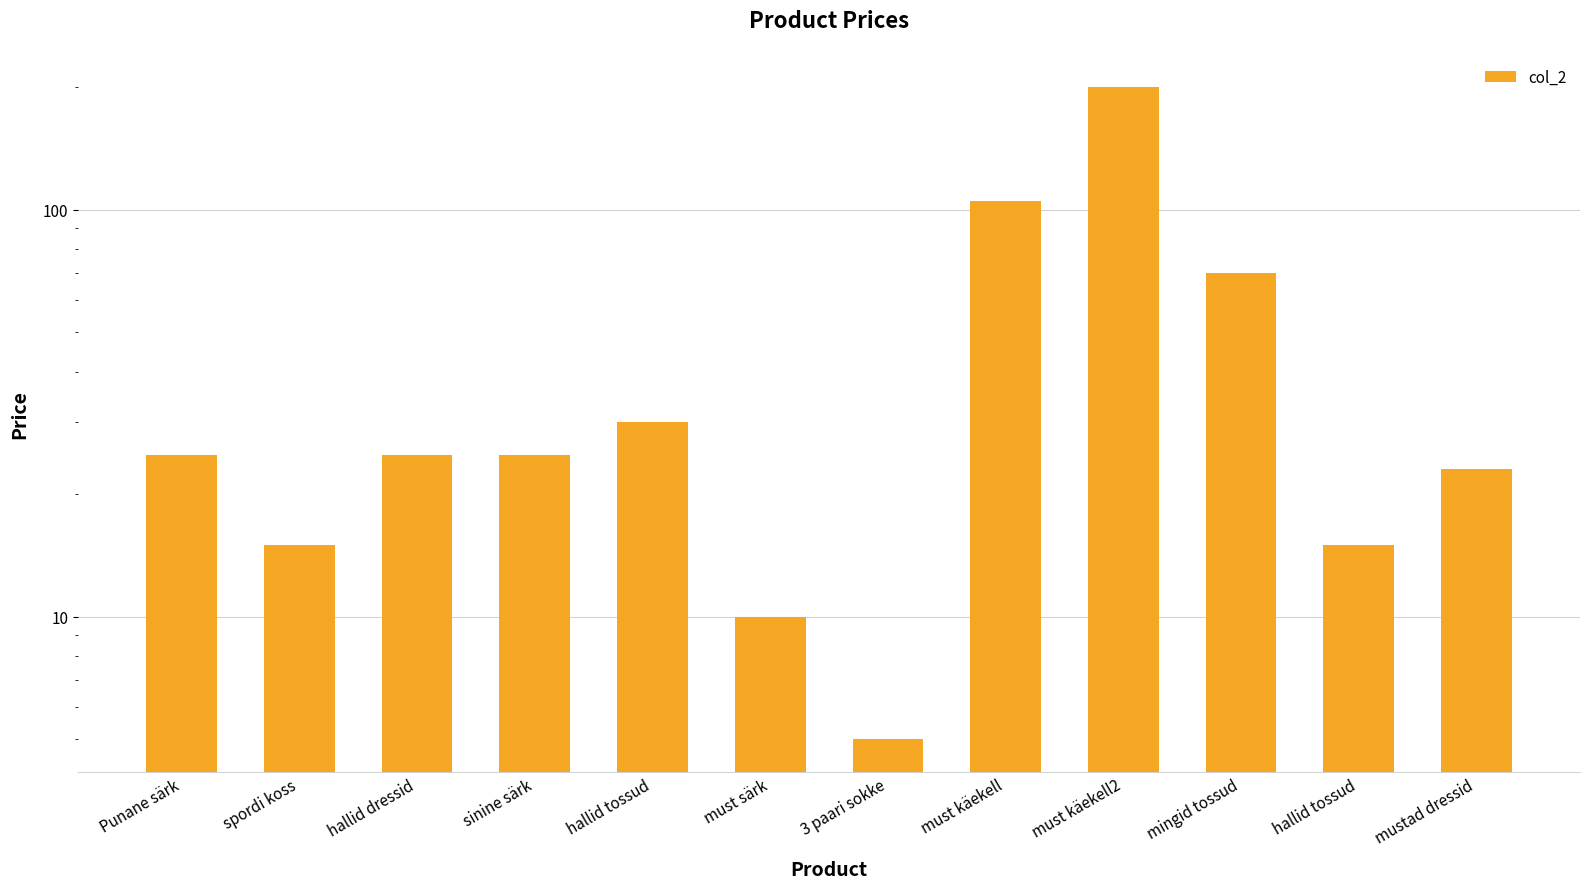

At which label is the value closest to 102?

must käekell